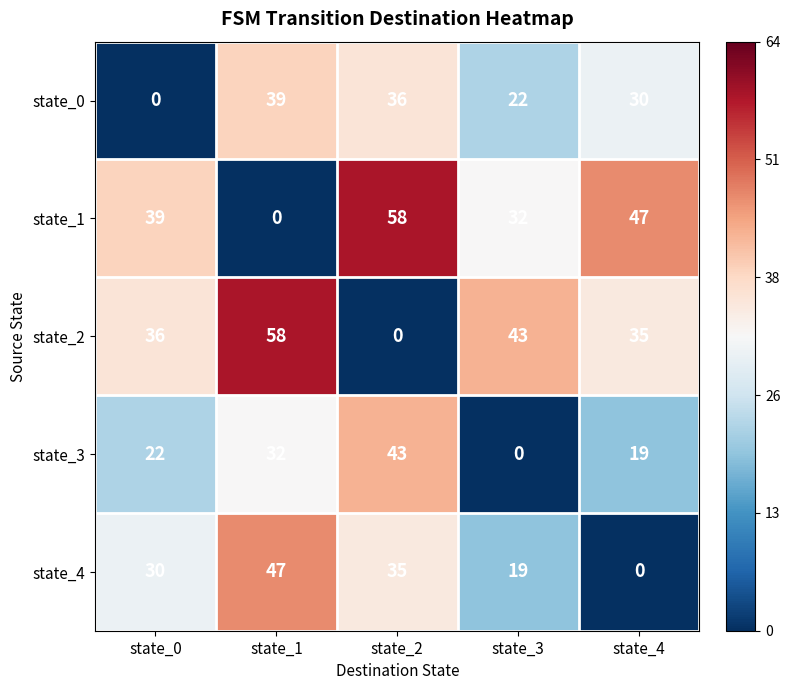

What is the difference between the state_4 values at state_4 and state_2?

35